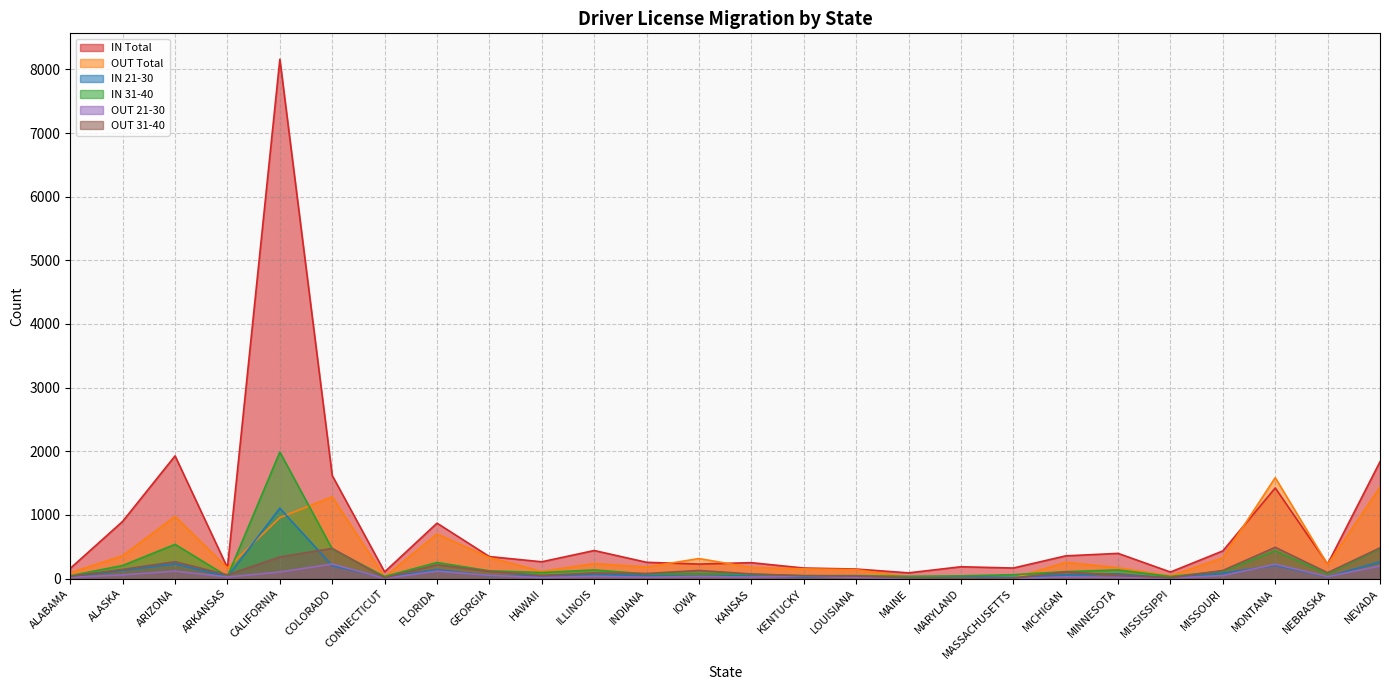

The OUT 21-30 series shows 226 at MONTANA. True or false?

True